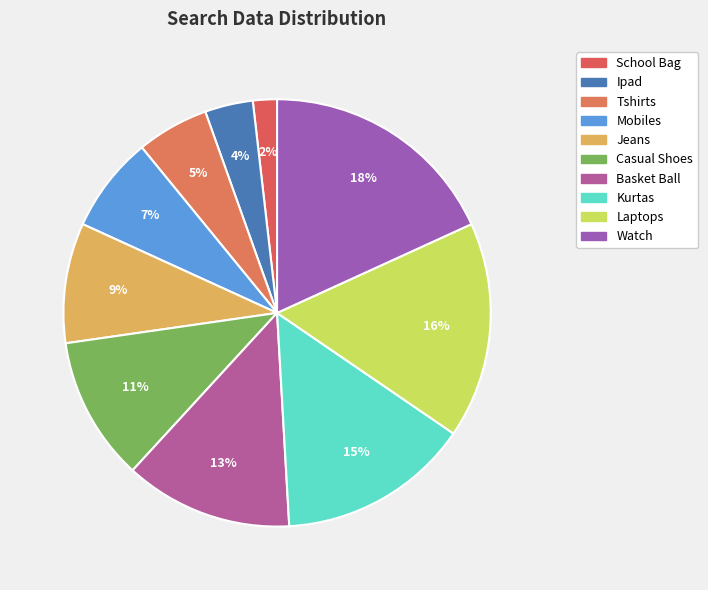

Is there a majority slice in this chart?

No